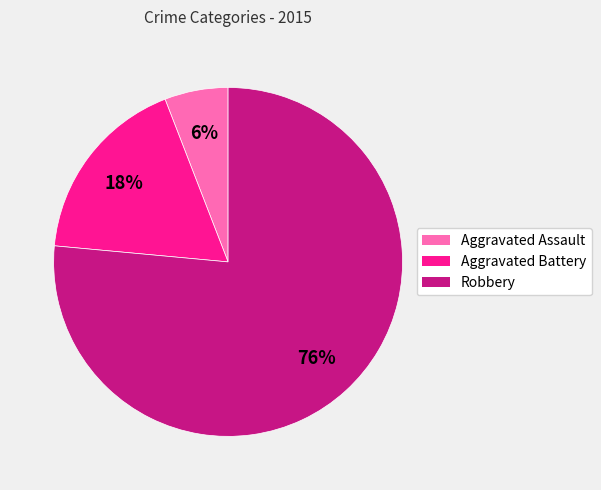

Which has a higher value, Robbery or Aggravated Assault?

Robbery